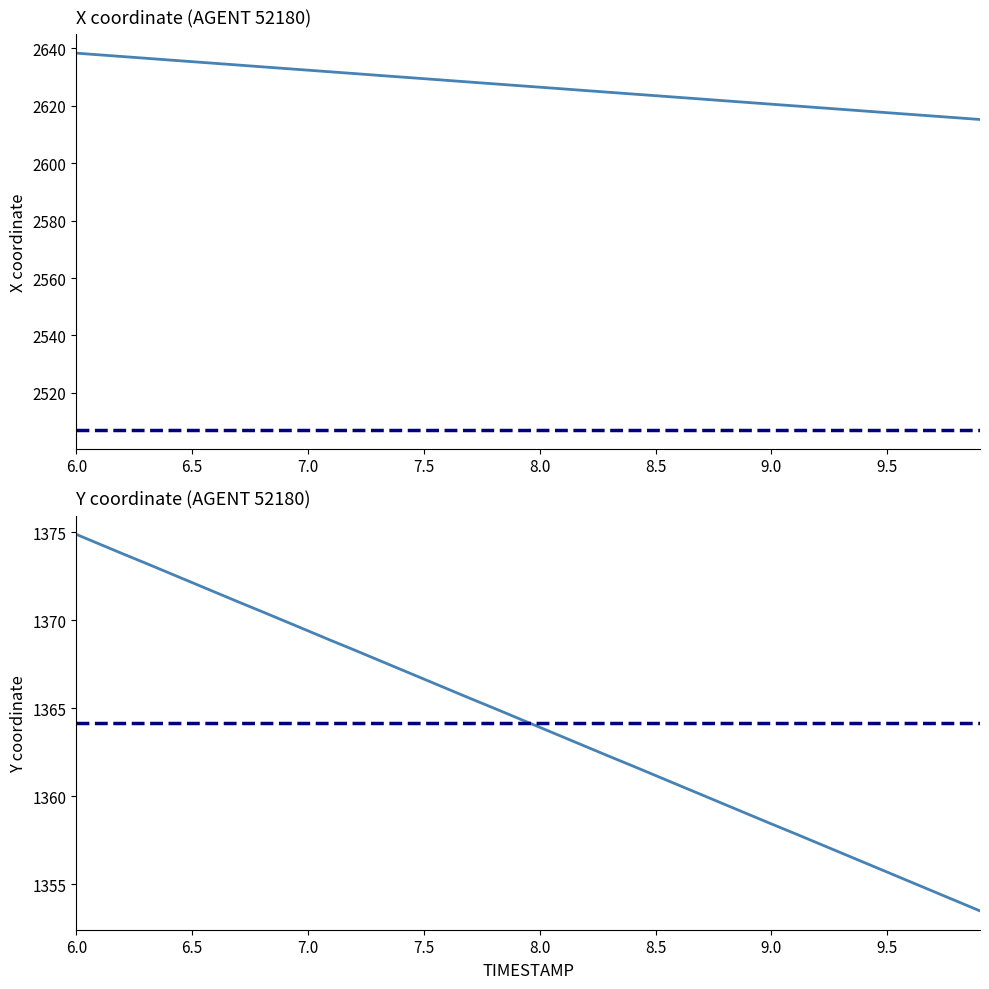

Does the chart display data point markers on the line(s)?

No